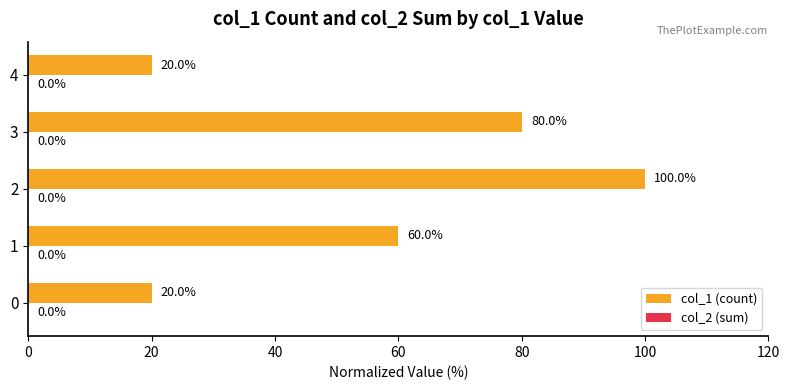

What is the ratio of the value at 4 to the value at 0?

1.0